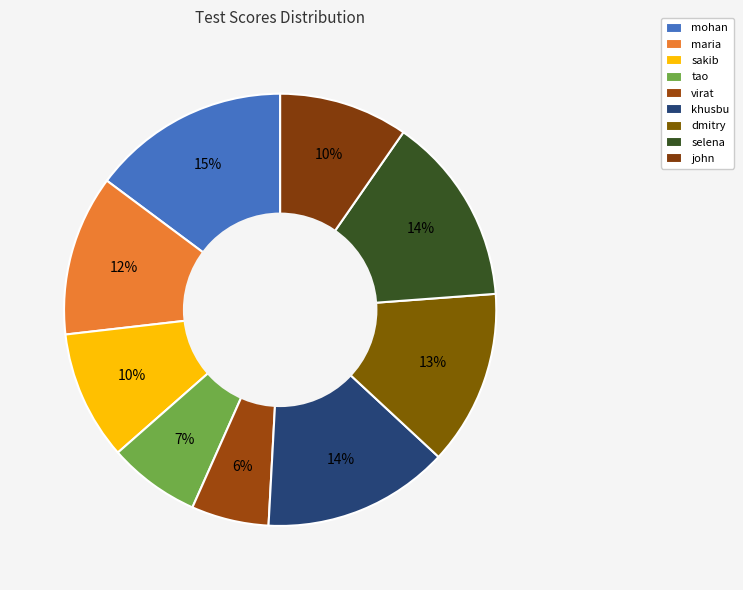

True or false: john accounts for 10% of the total.

True